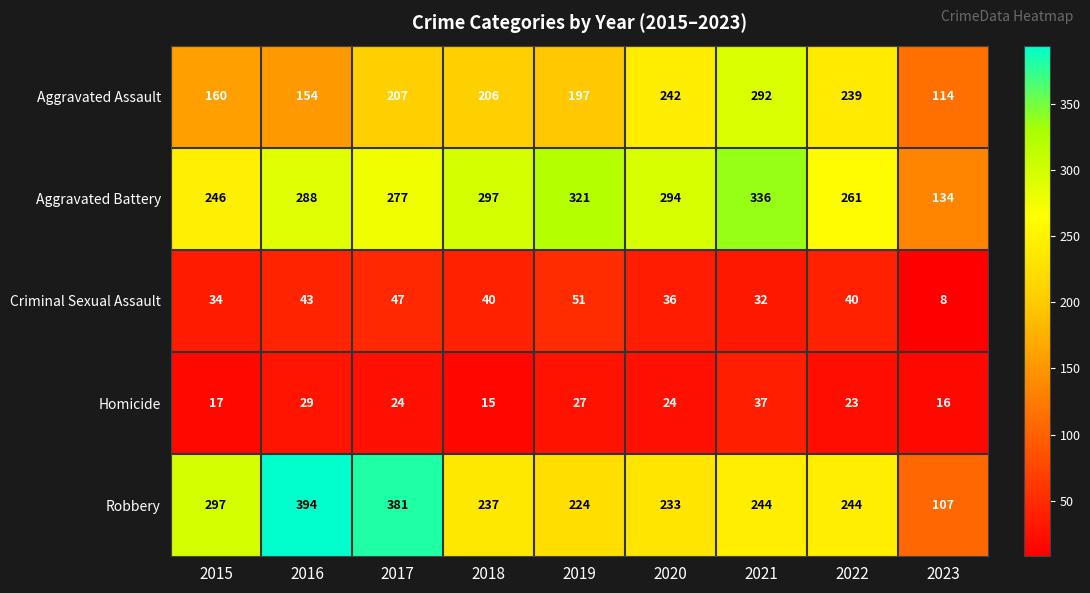

Rank the series by their maximum value, from highest to lowest.

Robbery, Aggravated Battery, Aggravated Assault, Criminal Sexual Assault, Homicide